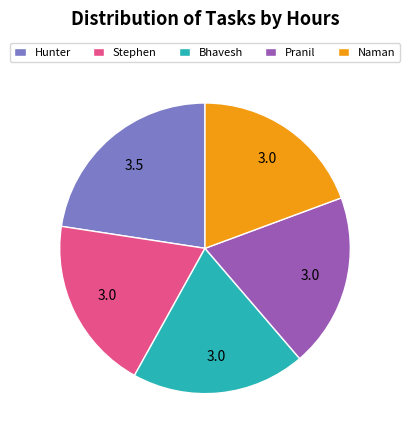

Does Bhavesh account for over 50% of the chart?

No